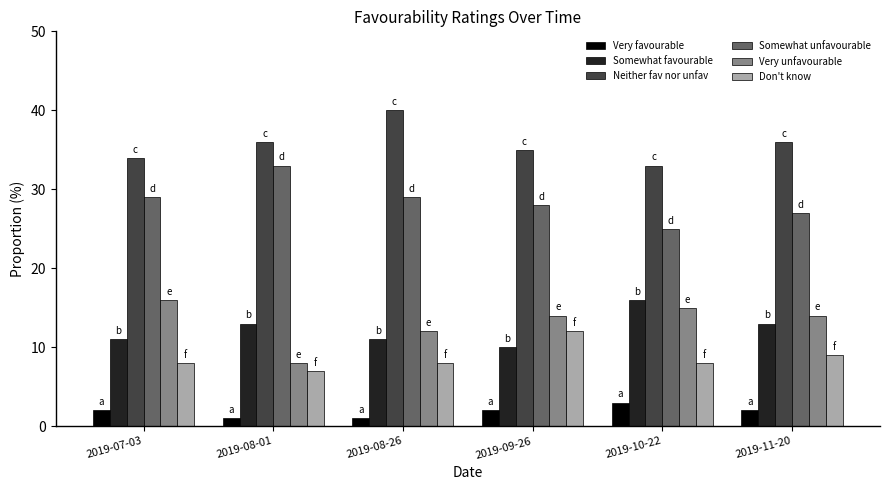

What is the total value across all series at 2019-07-03?

100.0